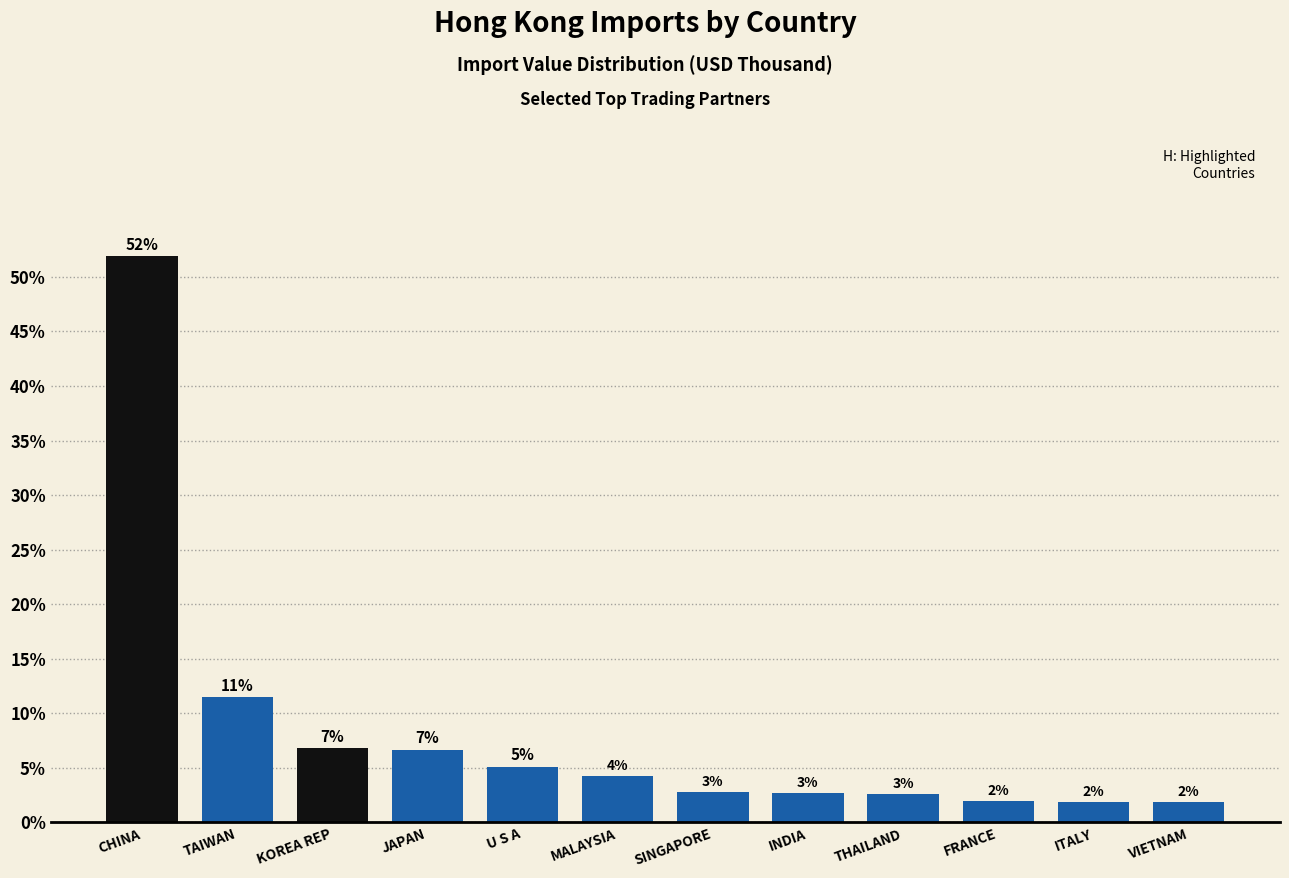

How many bars are there in total?

12